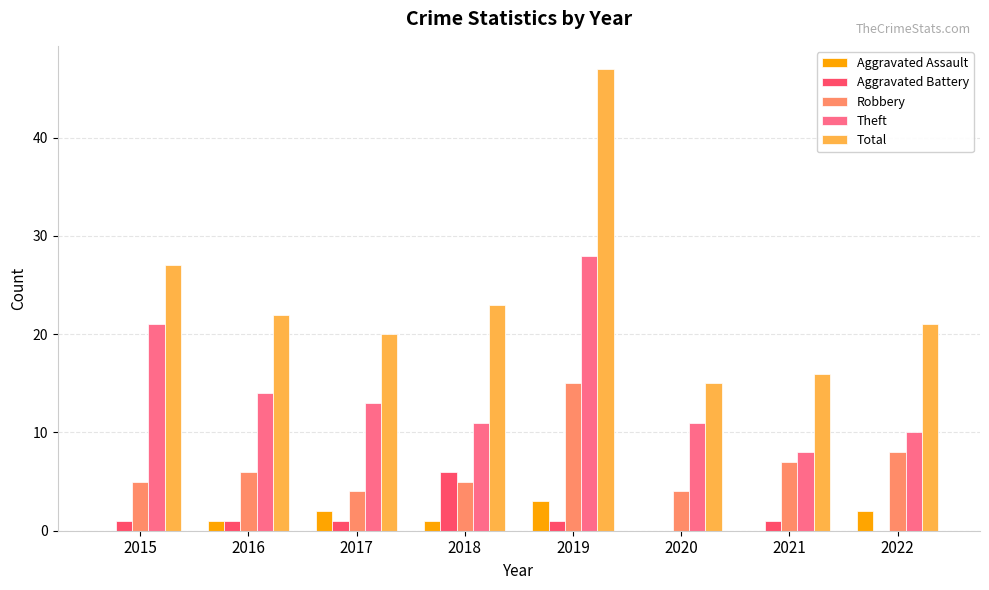

Reading left to right, list all the values displayed in this chart.

Aggravated Assault: 0	1	2	1	3	0	0	2
Aggravated Battery: 1	1	1	6	1	0	1	0
Robbery: 5	6	4	5	15	4	7	8
Theft: 21	14	13	11	28	11	8	10
Total: 27	22	20	23	47	15	16	21